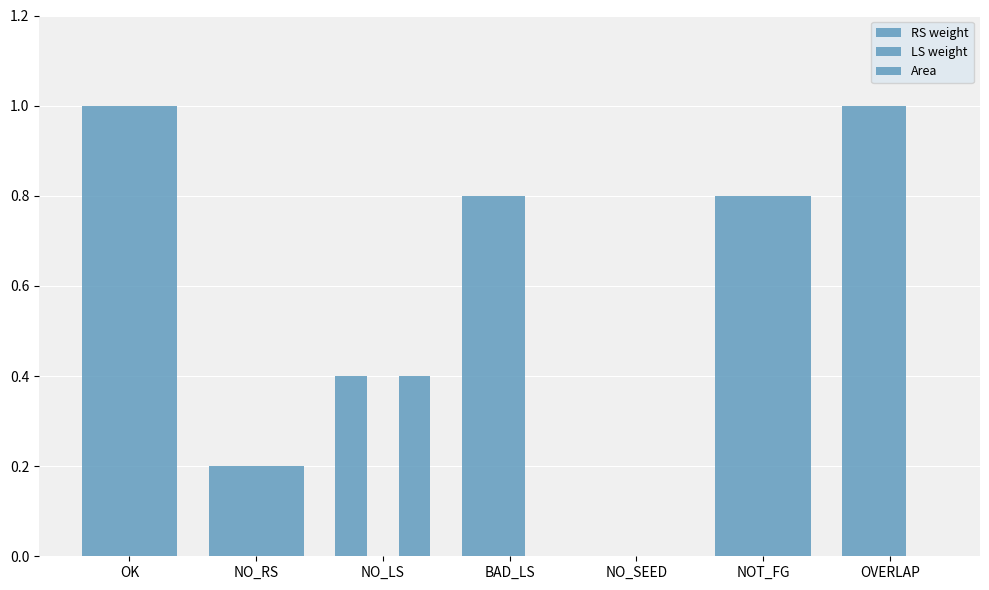

How many data points in RS weight are above 0?

6